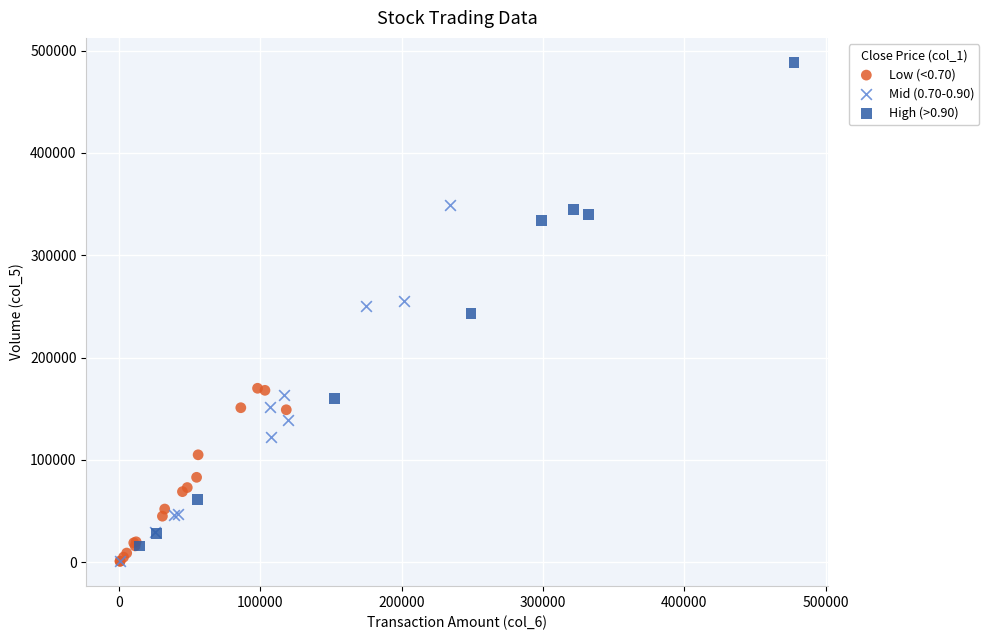

Which series has the largest Y range (max minus min)?

High (>0.90)